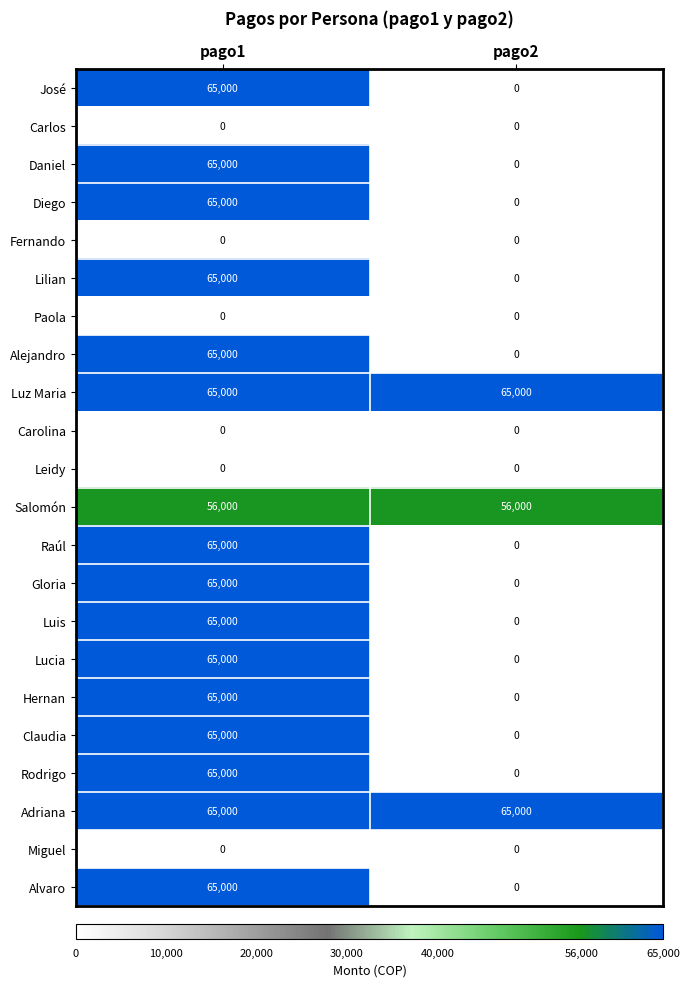

Count the number of categories in the chart.

2